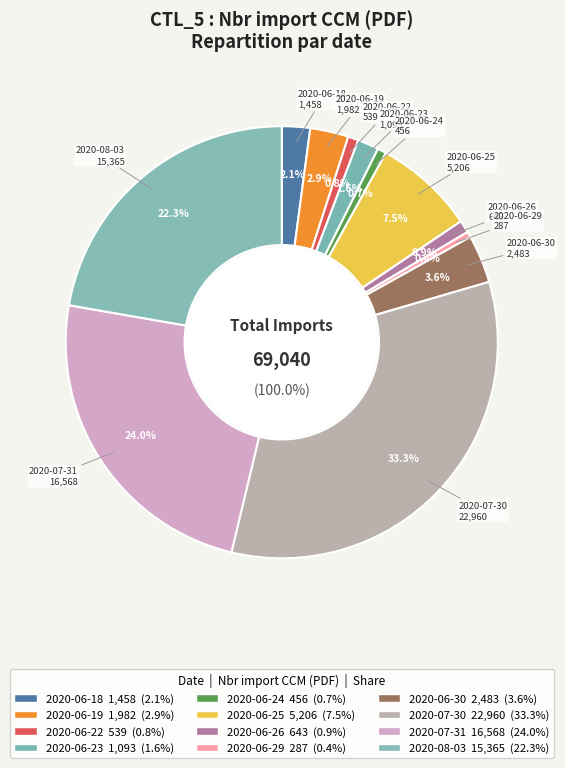

What percentage is NOT represented by 2020-06-26?

99.1%